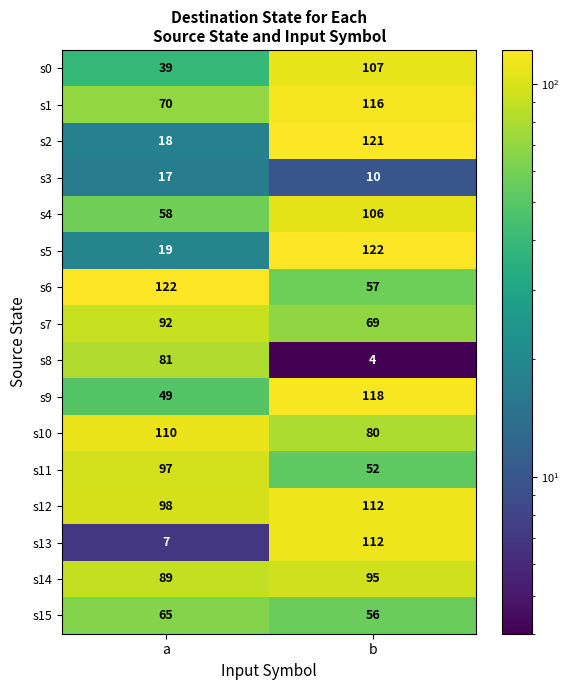

Is the value of s1 at b greater than the value of s4 at a?

Yes